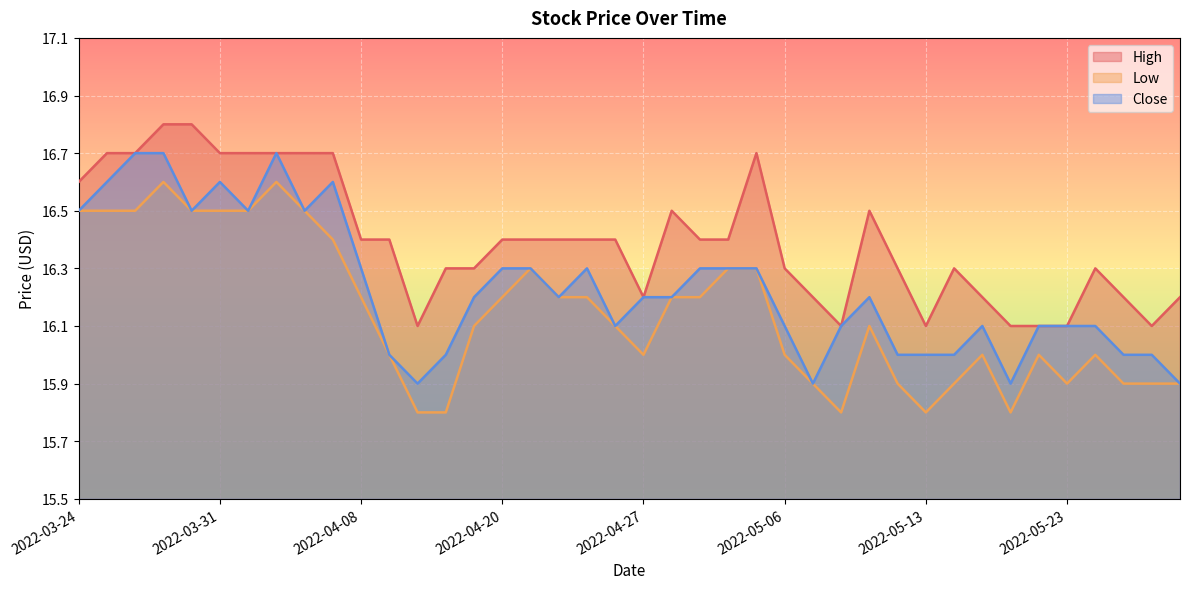

True or false: Low and High intersect in this chart.

False